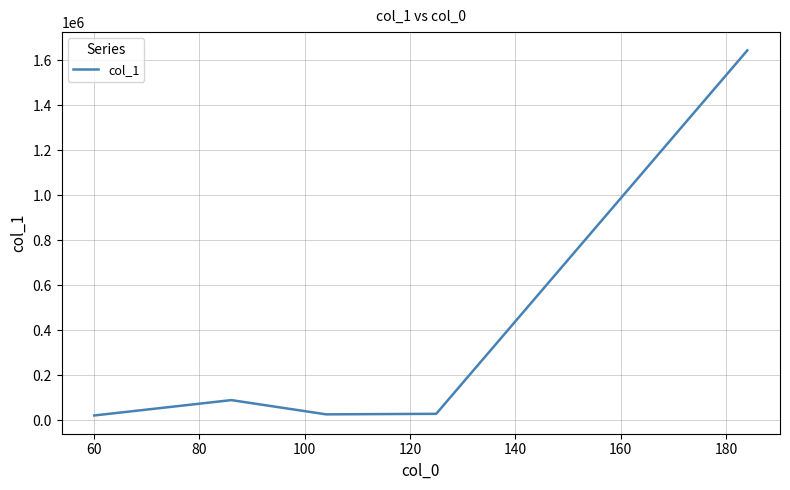

Is this an area chart (filled region under the line)?

No